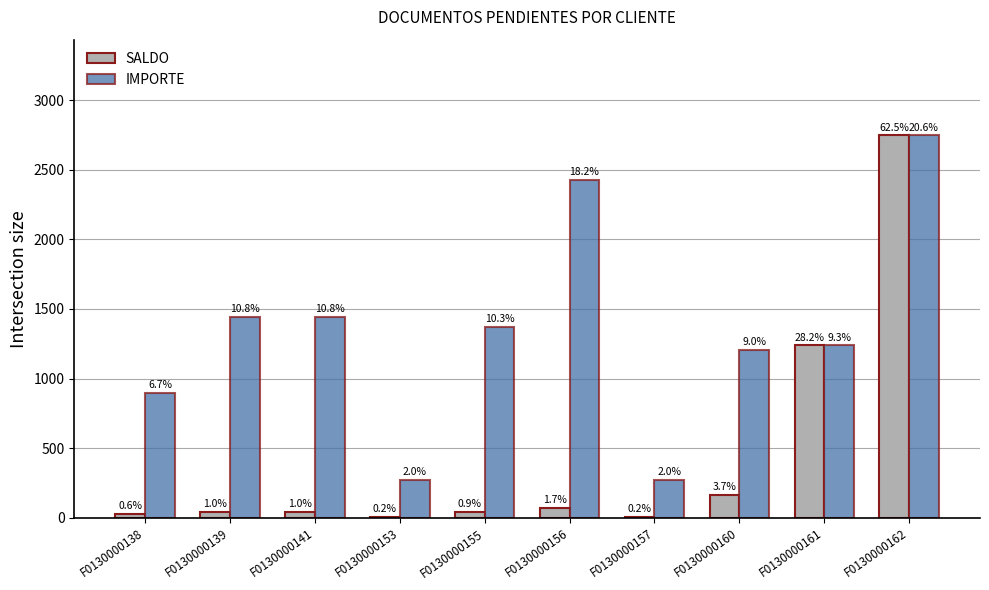

Rank the series by their average value, from lowest to highest.

SALDO, IMPORTE